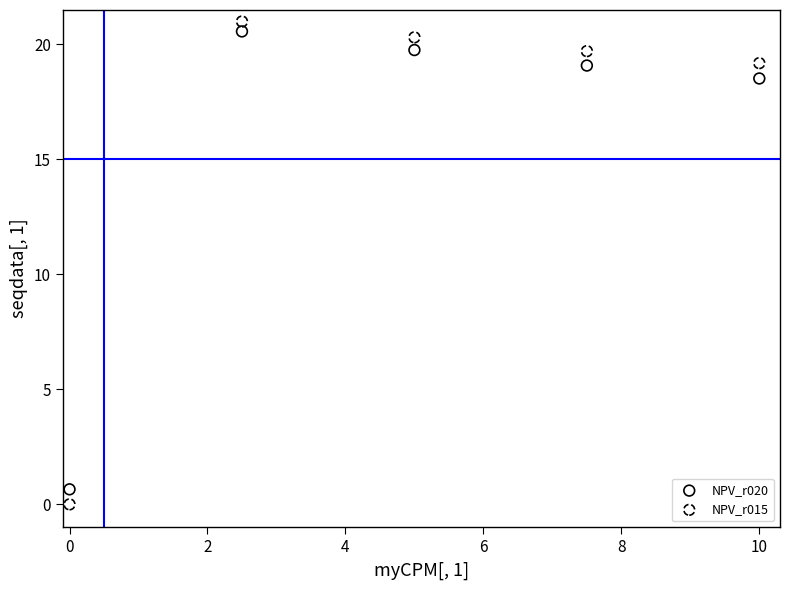

Which series contains the highest Y value?

NPV_r015